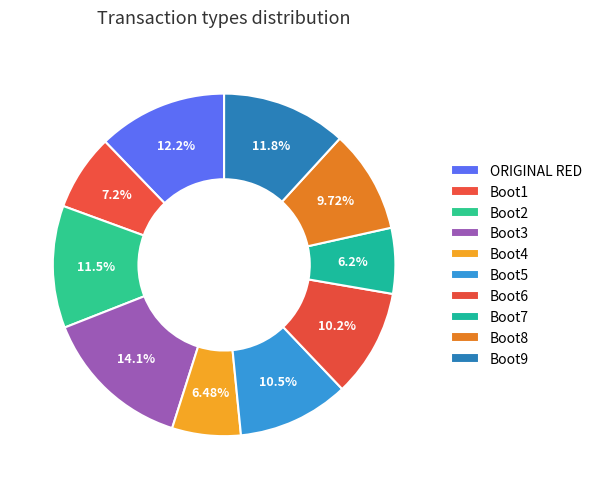

Which category has the biggest portion of the pie?

Boot3